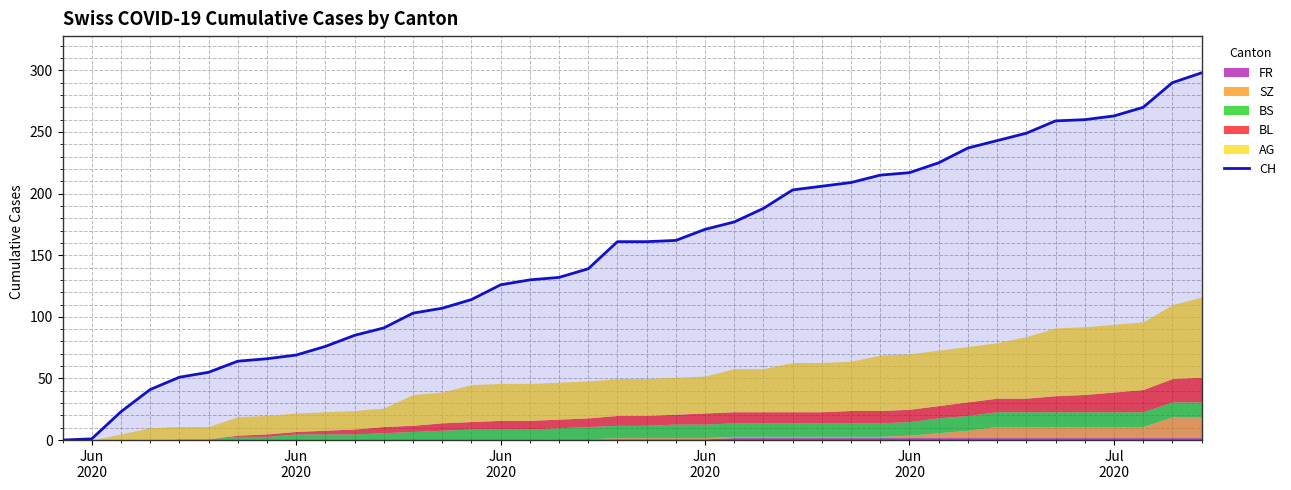

True or false: there are more than 0 points higher than both neighbors.

False